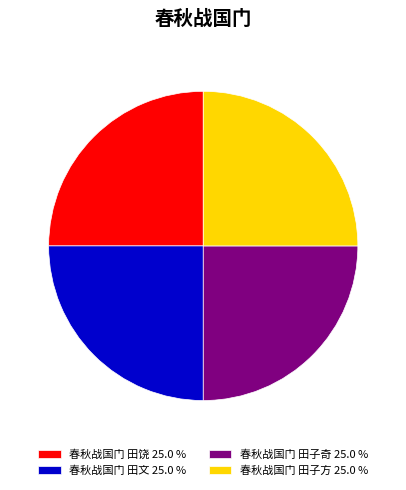

What is the ratio of the value at 春秋战国门 田饶 25.0 % to the value at 春秋战国门 田文 25.0 %?

1.0